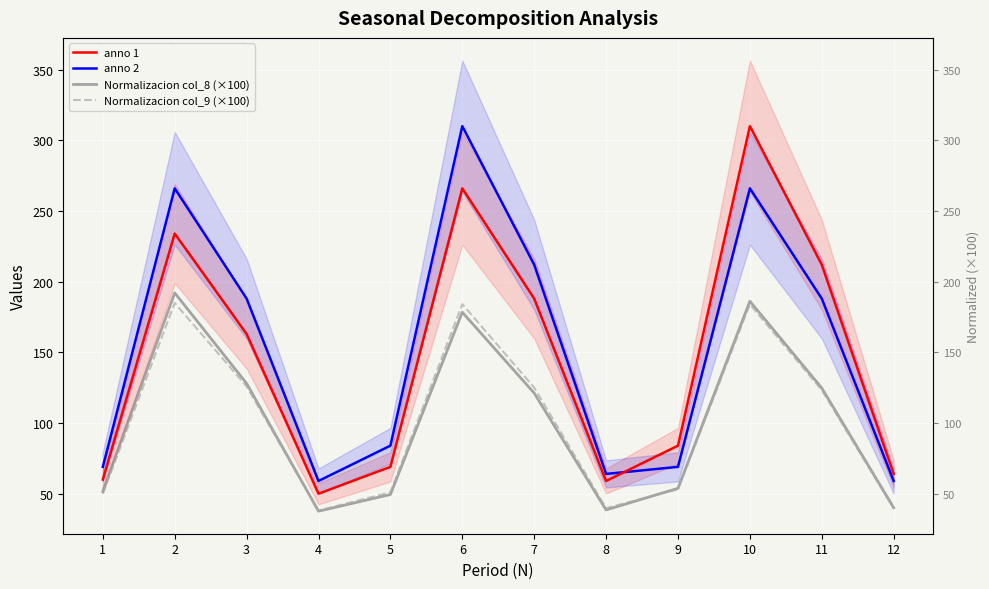

What is the difference between the highest and lowest values at 4?

21.4